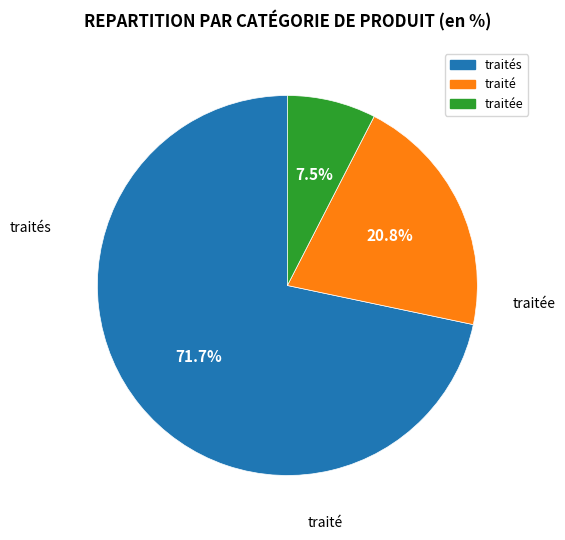

To the nearest percent, what is the difference between the largest and smallest slice percentages?

64%